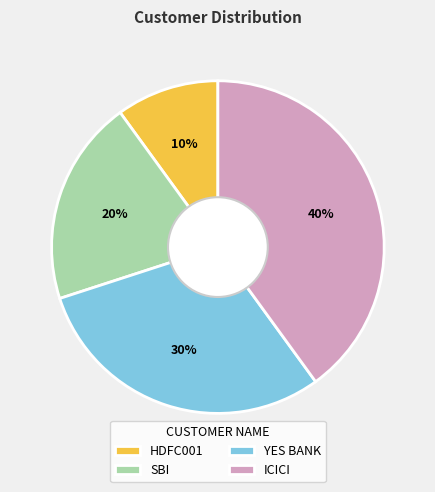

Which category has the smallest portion of the pie?

HDFC001